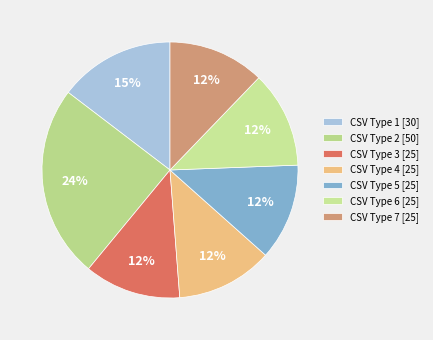

How many slices are in this pie chart?

7